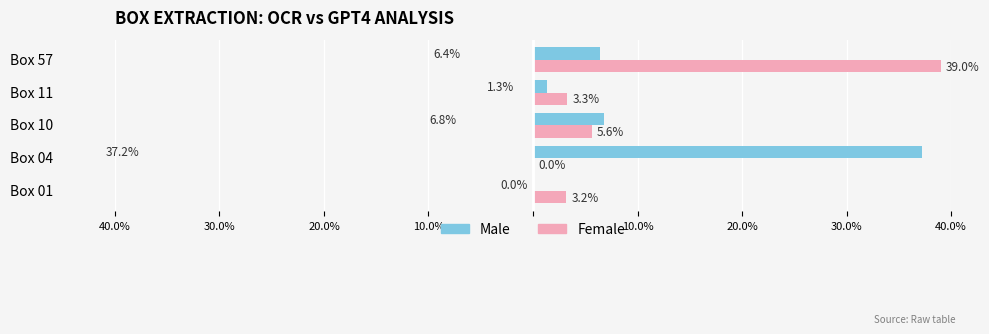

What is the difference between the second highest and second lowest values in the Female series?

2.4